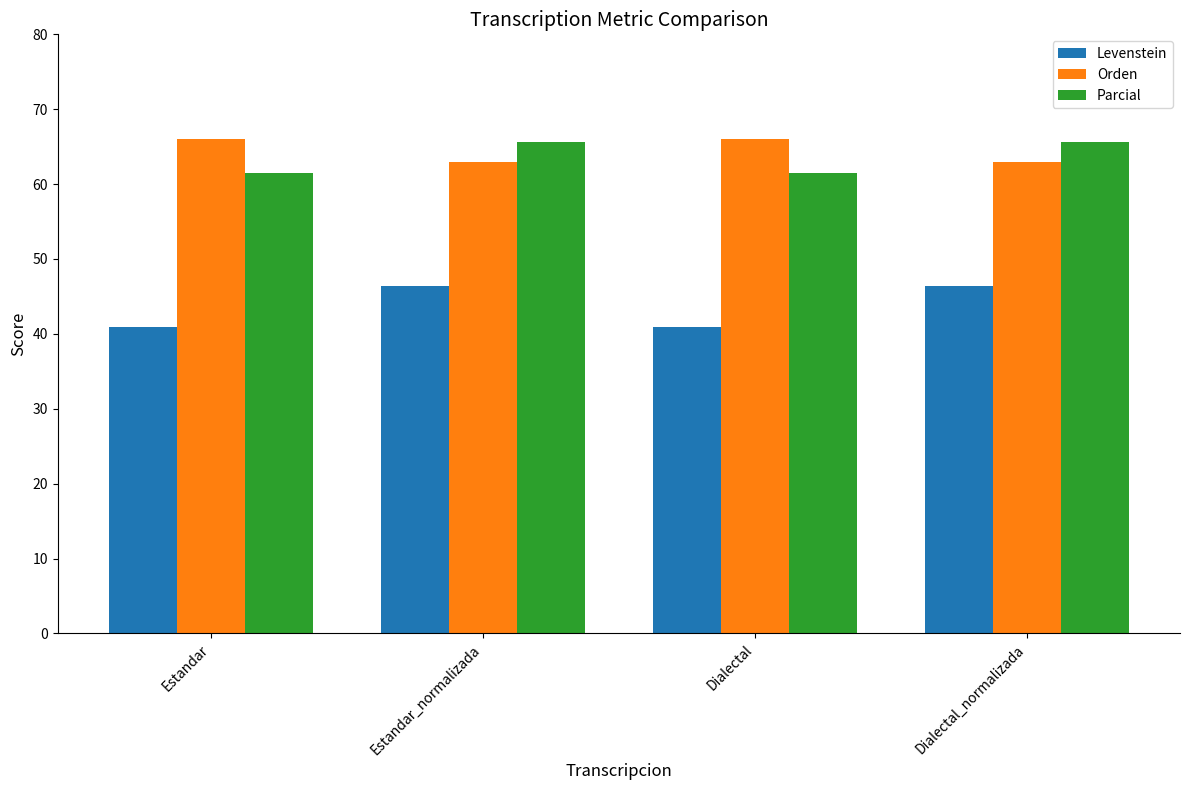

What is the average value of the Levenstein series?

43.7